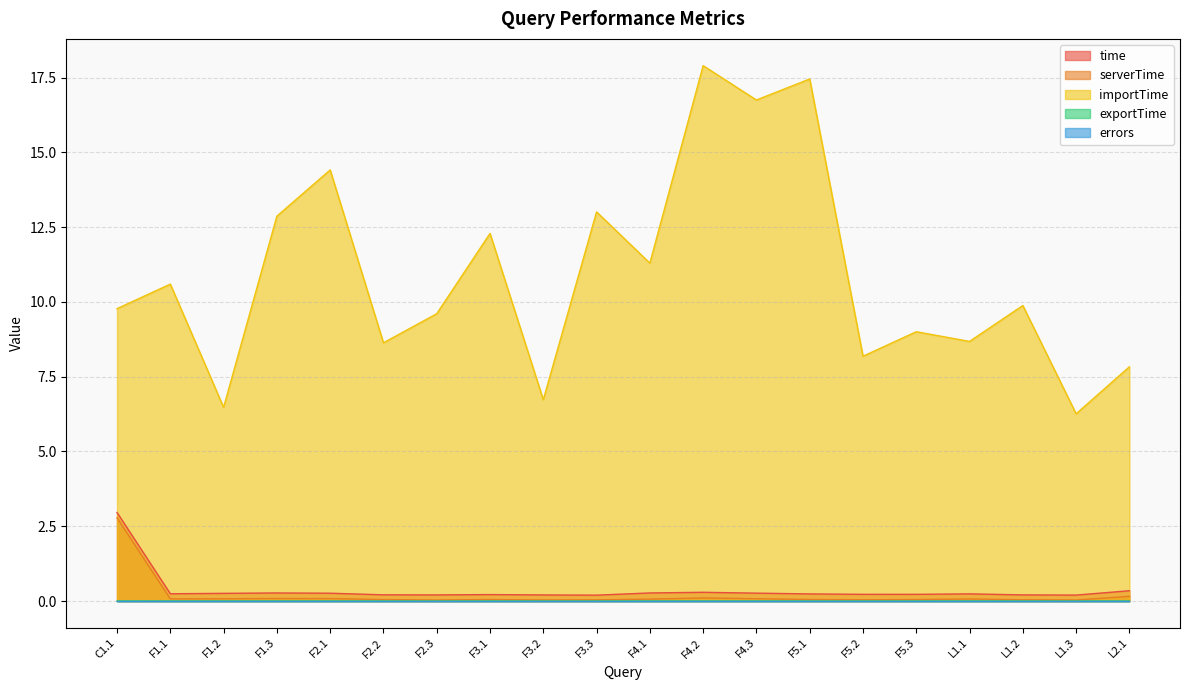

Which category has the highest value in the time series?

C1.1